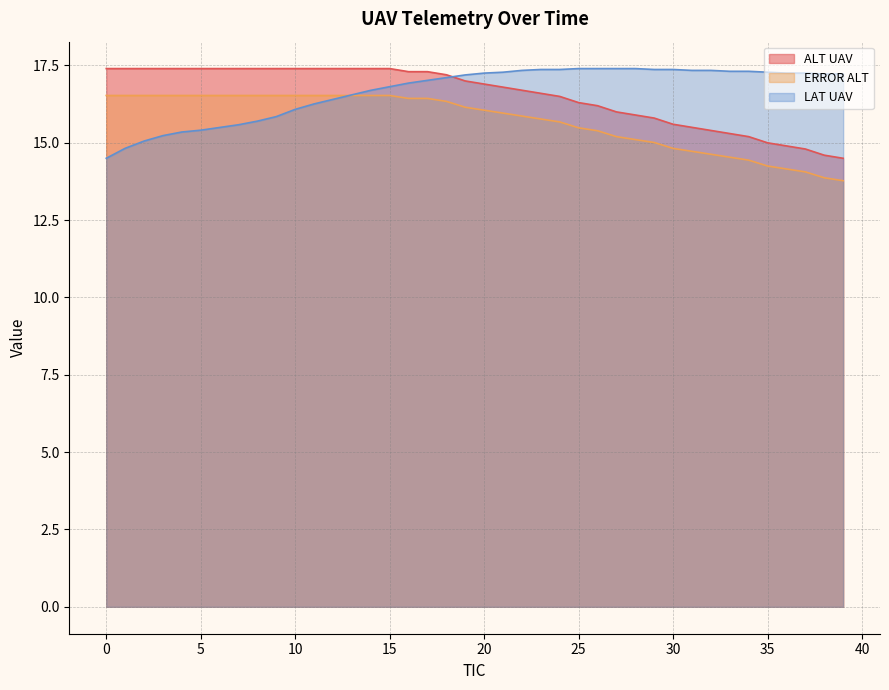

At how many categories does at least one series exceed 14?

40